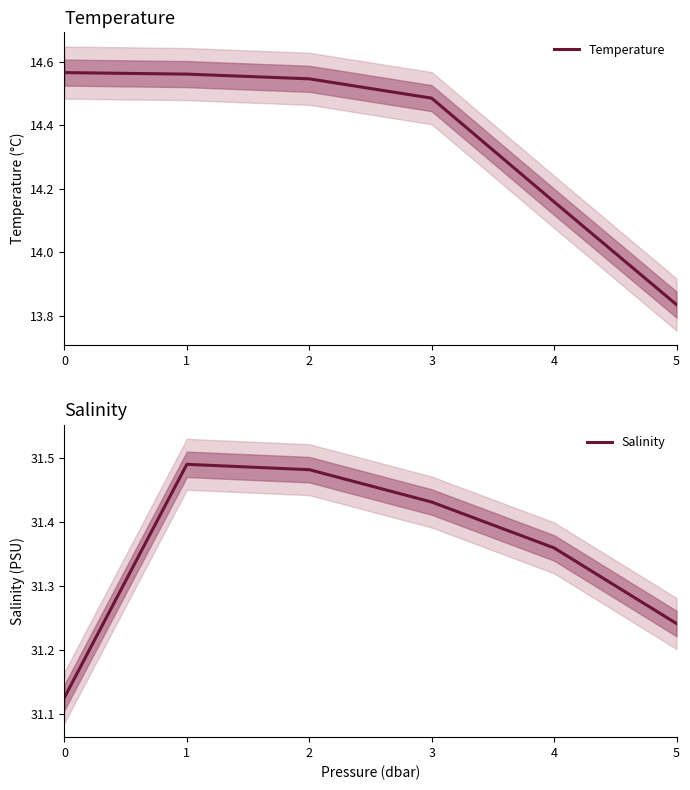

Is the value of Temperature at 4 greater than the value of Salinity at 0?

No